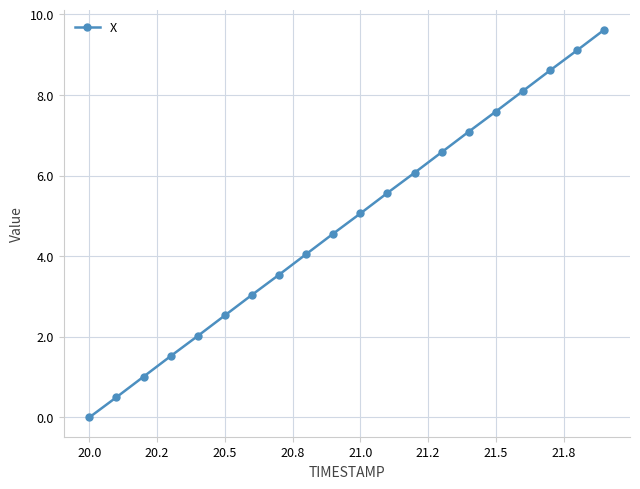

What is the value of the 5th point from the left?

2.0